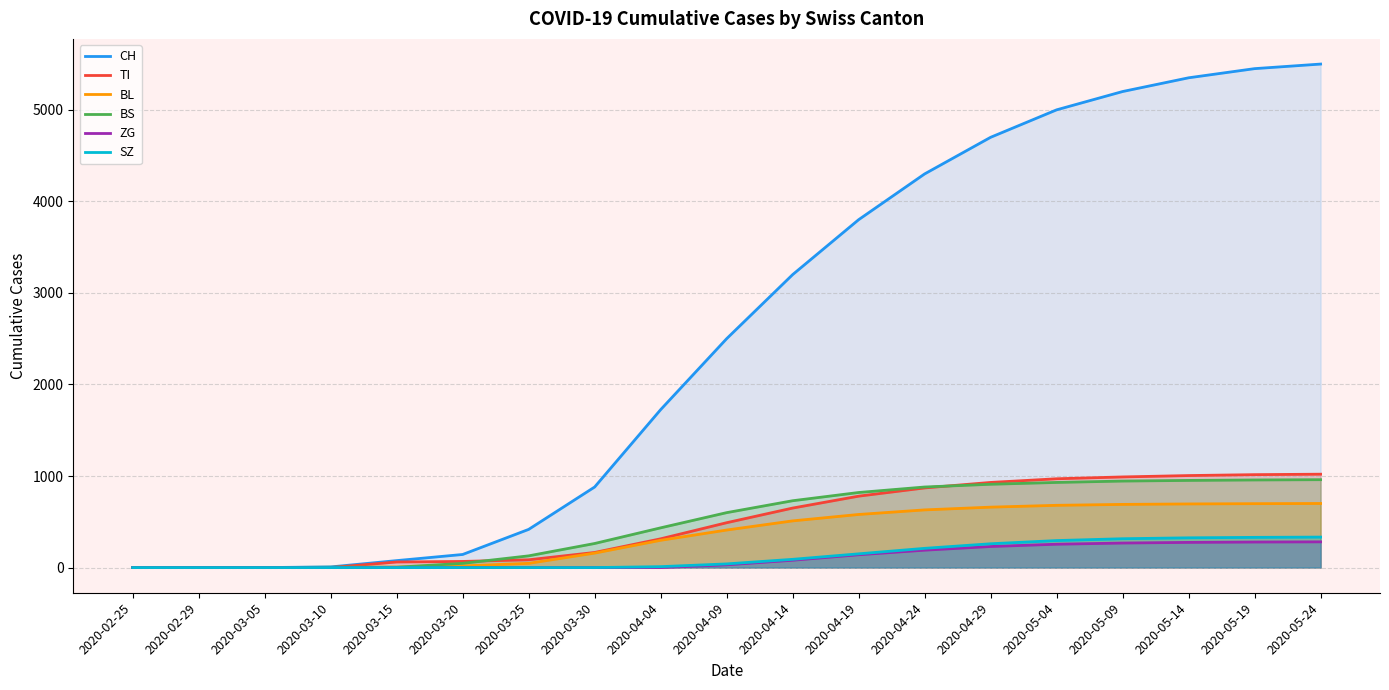

What is the difference between the TI values at 2020-04-14 and 2020-02-29?

650